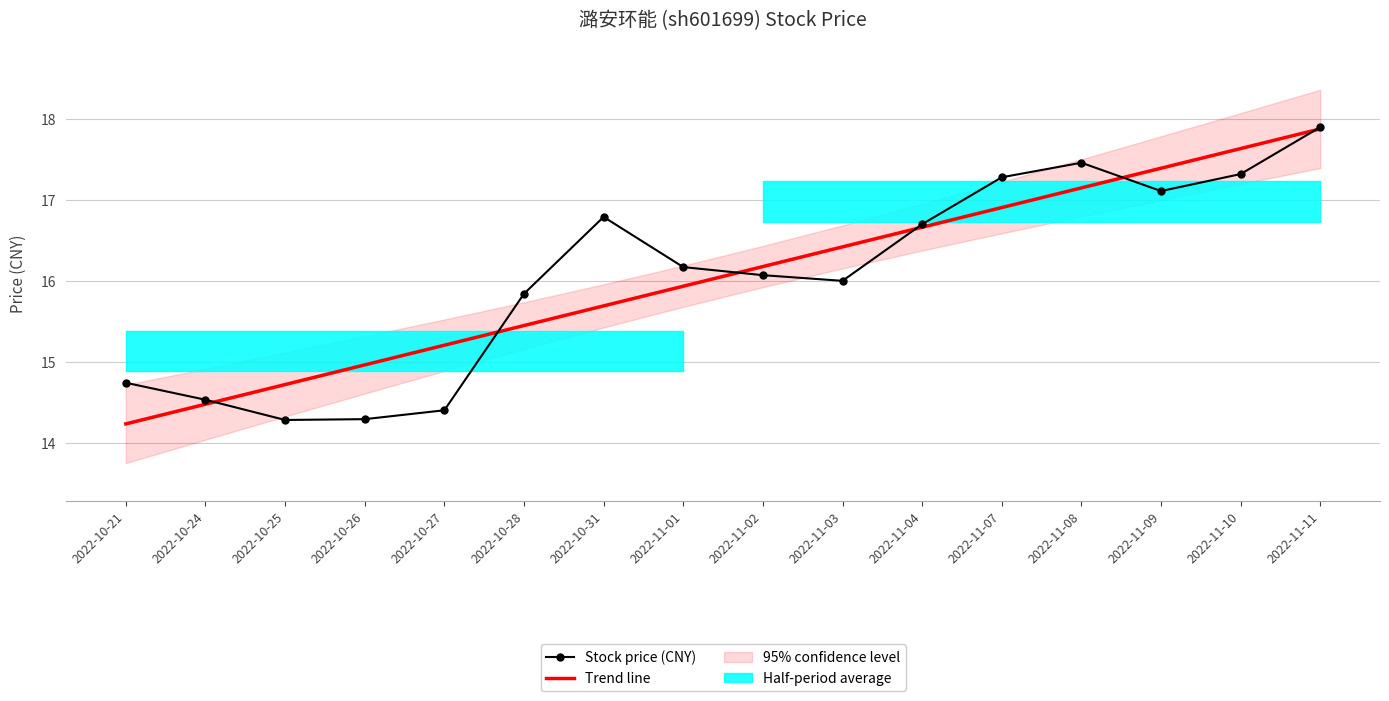

What is the difference between the maximum and minimum values in the Stock price (CNY) series?

3.6